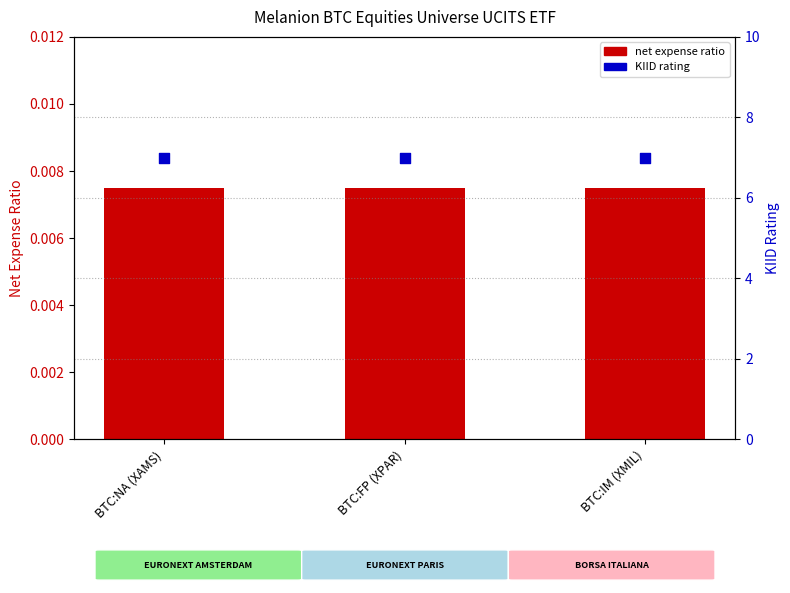

What is the total value across all series at BTC:IM (XMIL)?

7.0